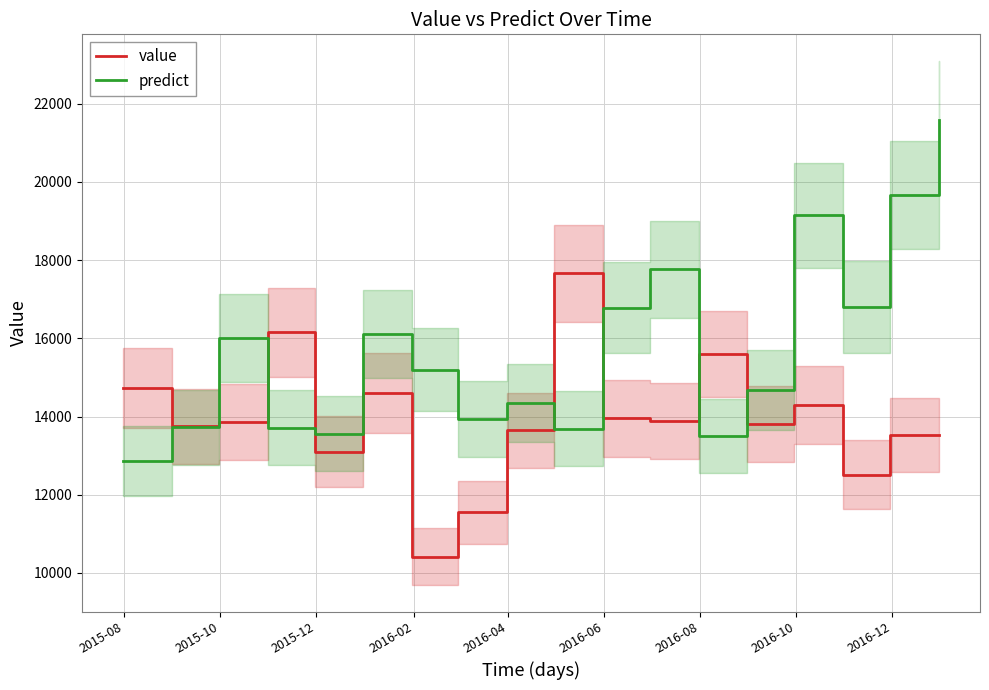

In predict, how many points are higher than both neighbors (excluding endpoints)?

5